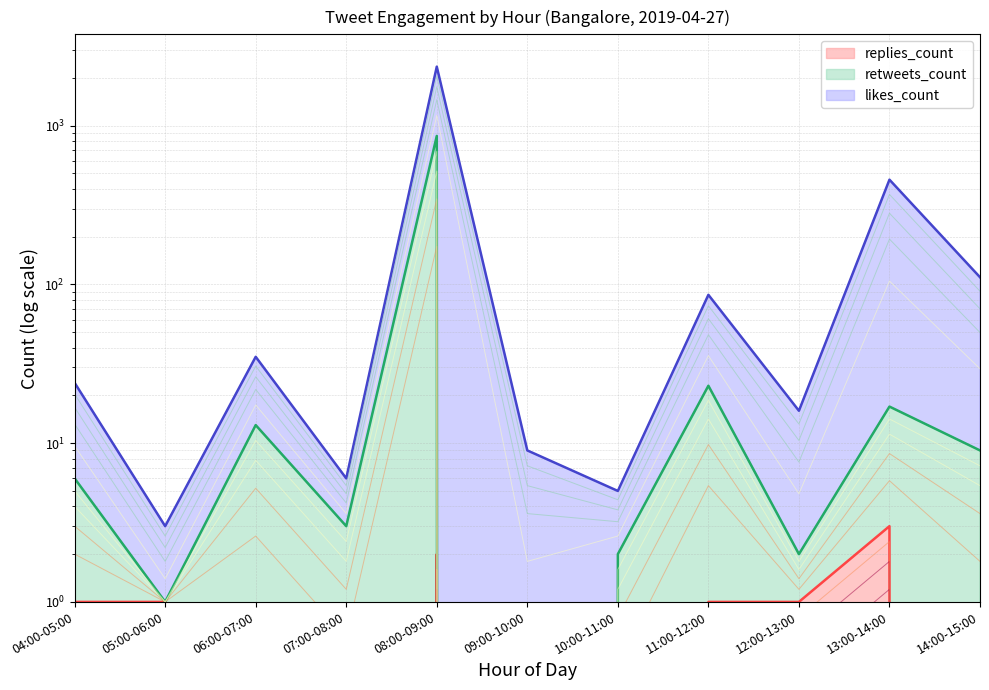

What is the value of the retweets_count point at the 2nd from the left?

1.0